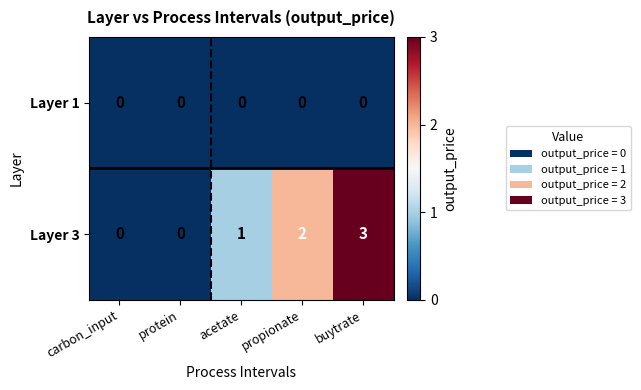

How many values in the Layer 3 series are below 1?

2